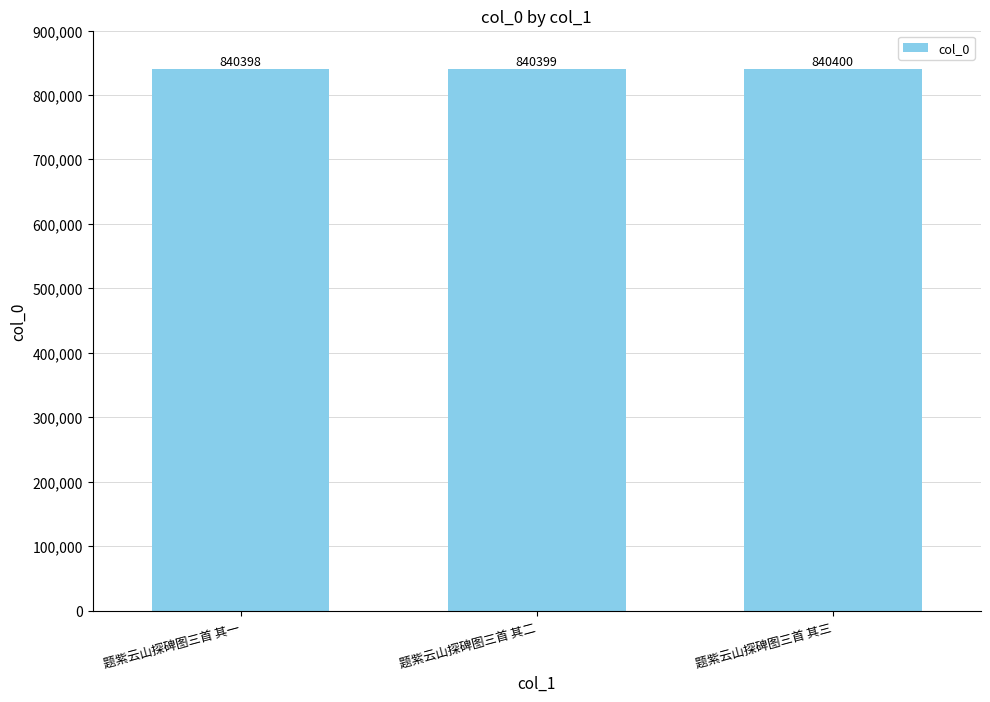

What is the minimum value shown in the chart?

840398